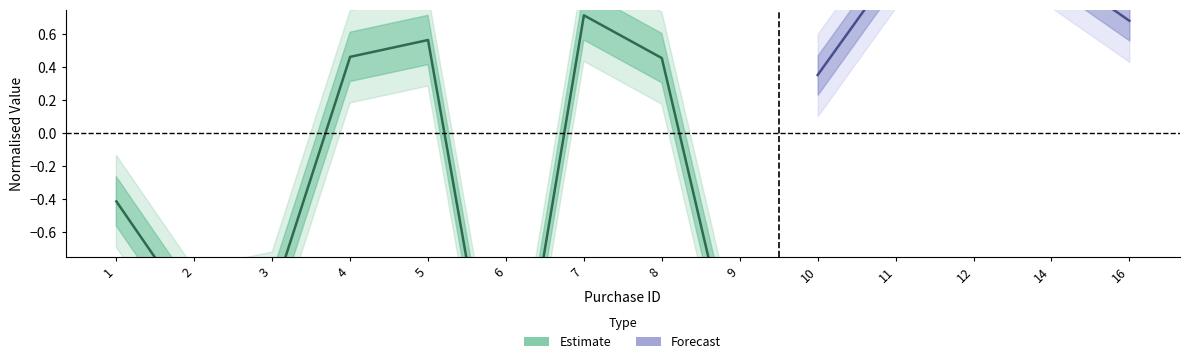

At which category does the data reach its first local valley?

2